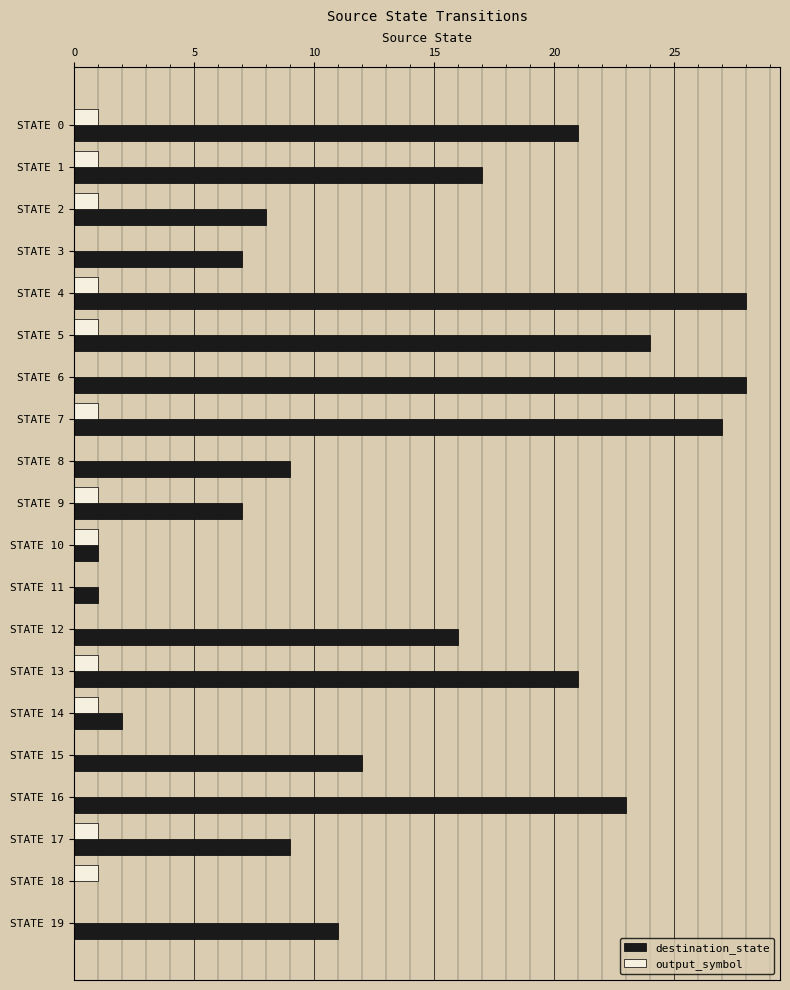

What is the highest value of the destination_state series?

28